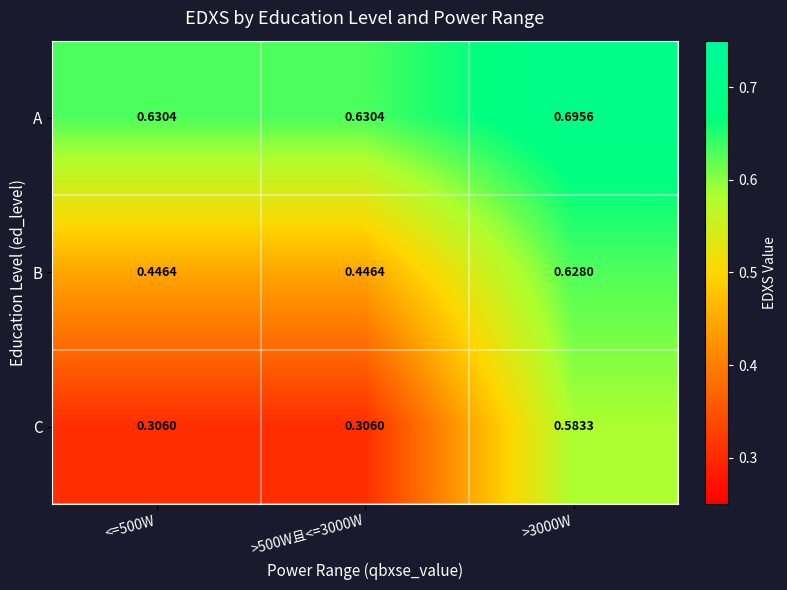

Which series has the largest total across all categories?

A